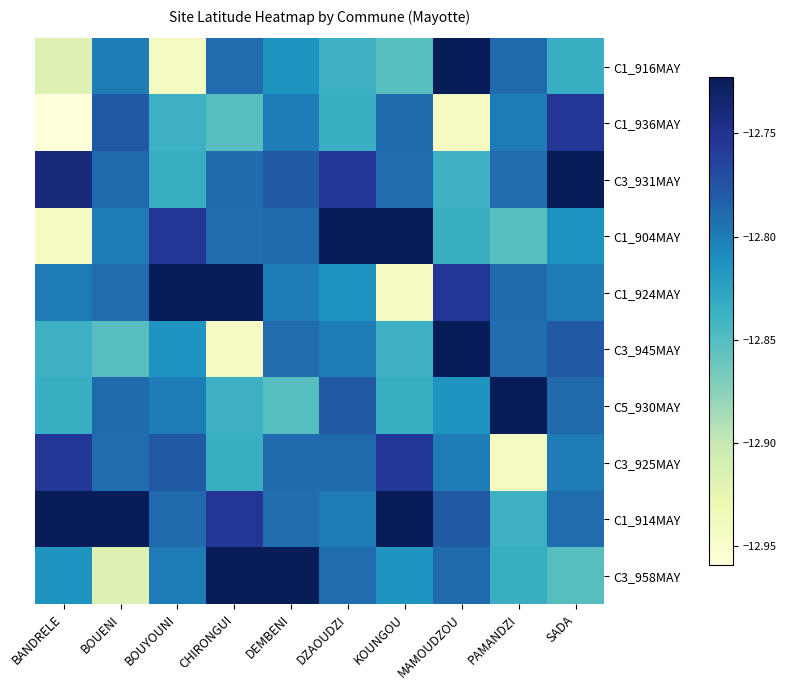

How many categories are shown in the chart?

10